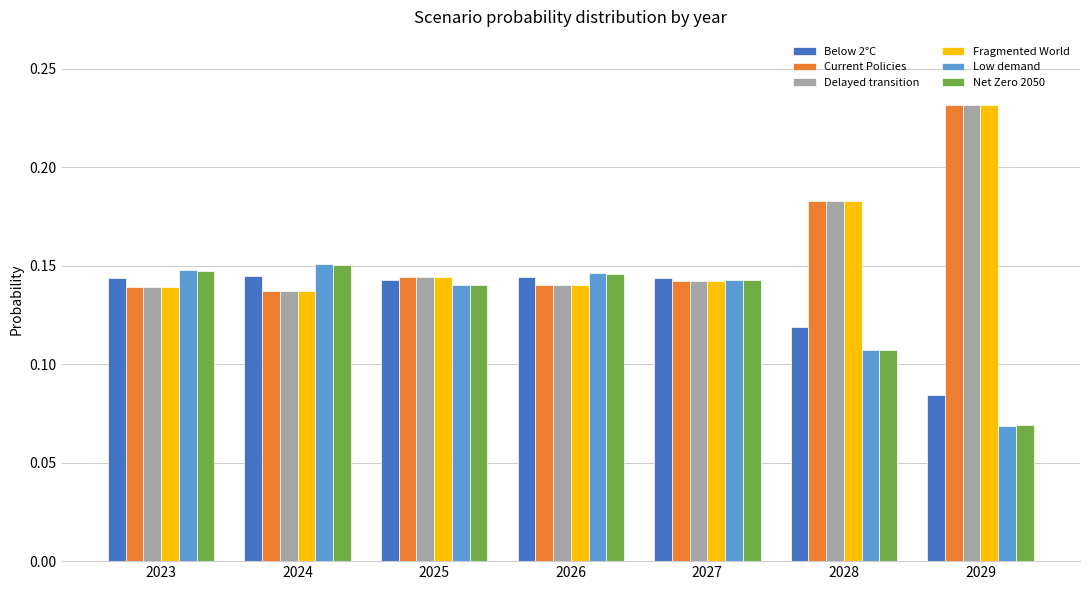

At which label does Net Zero 2050 reach its peak?

2024